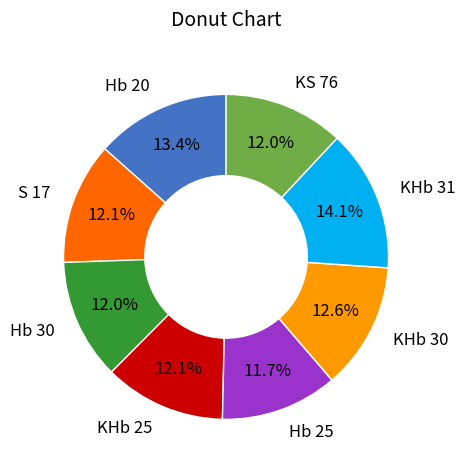

What percentage is NOT represented by S 17?

87.9%